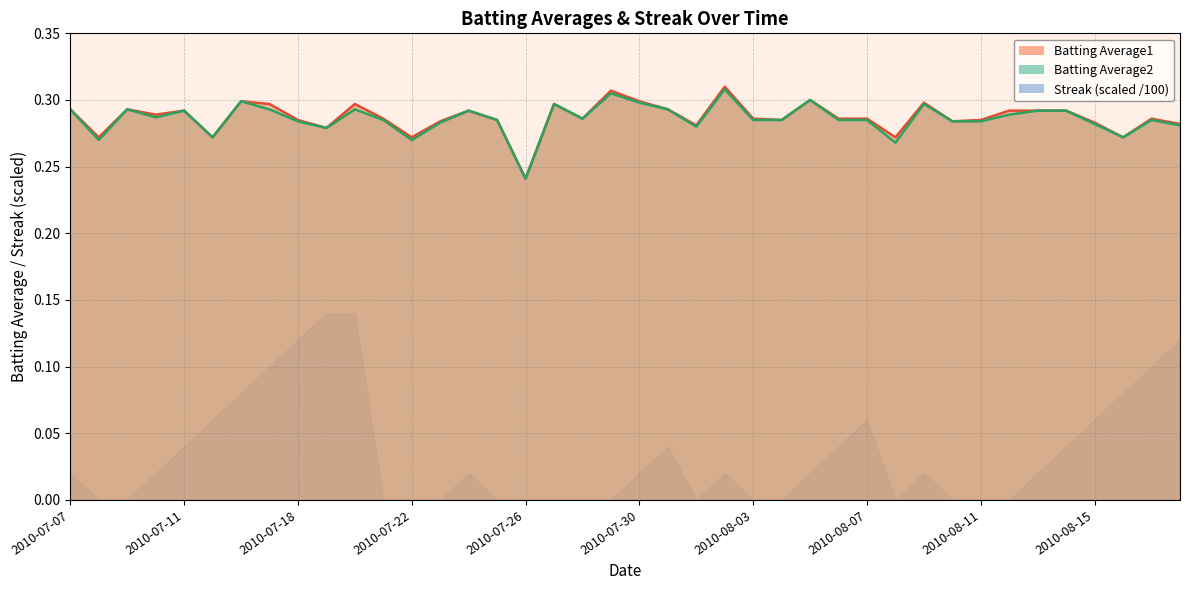

Which series has the widest spread of values?

Batting Average1